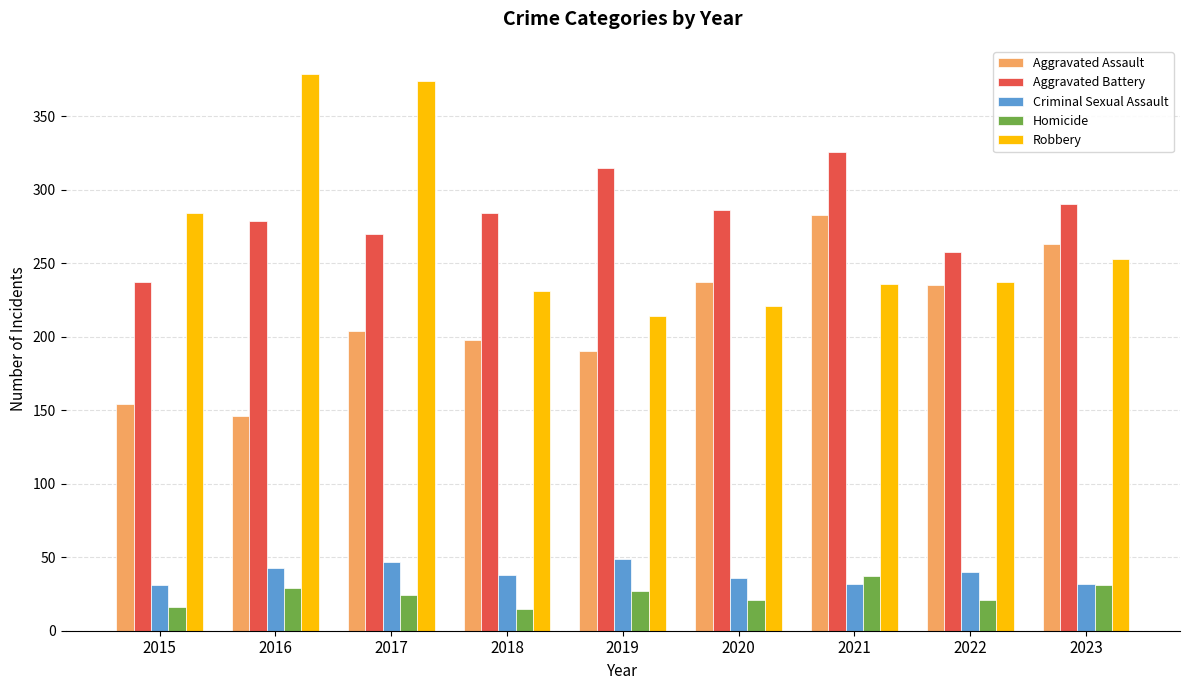

What is the sum of all Homicide values?

221